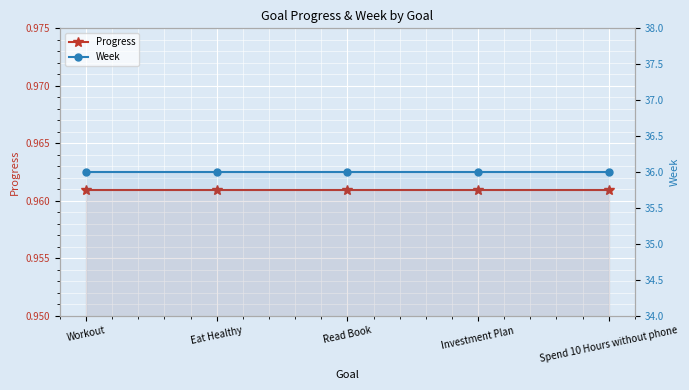

At which category does the chart reach its peak across all series?

Workout